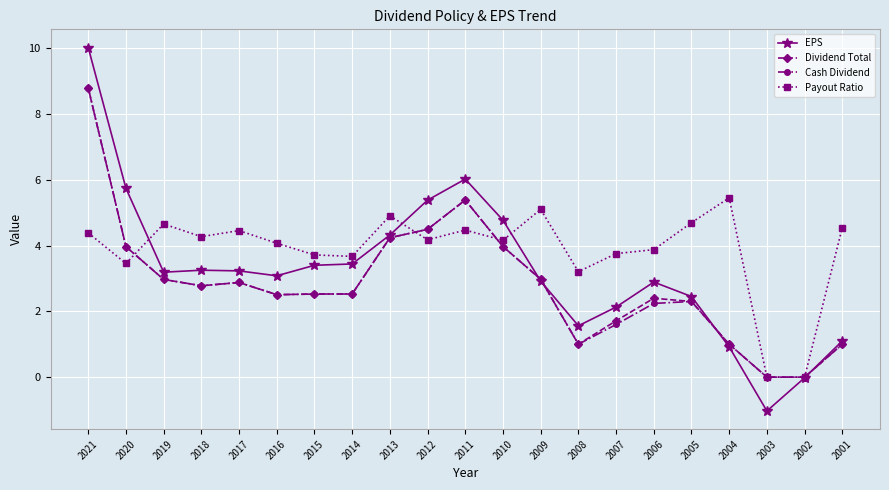

Which category has the highest value across all series?

2021